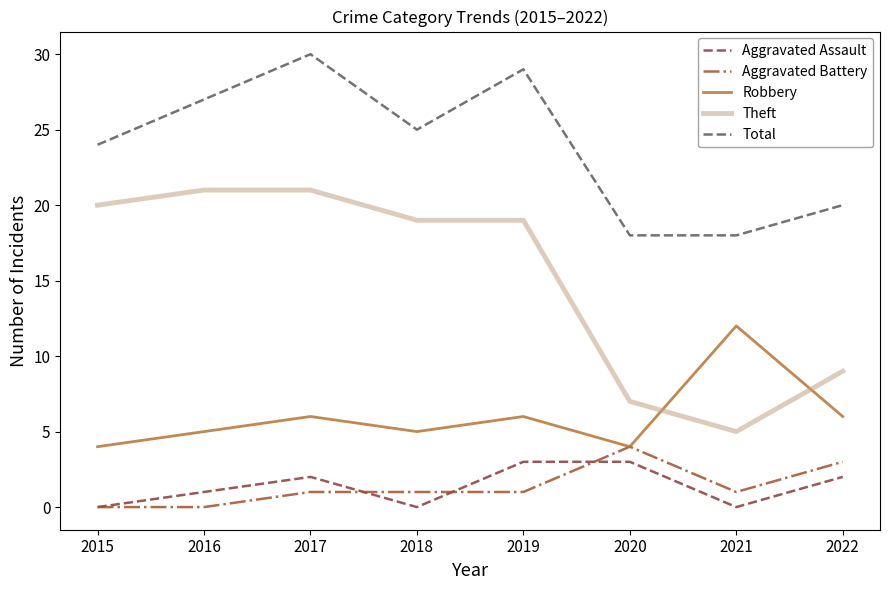

What is the spread (max minus min) of values at 2018?

25